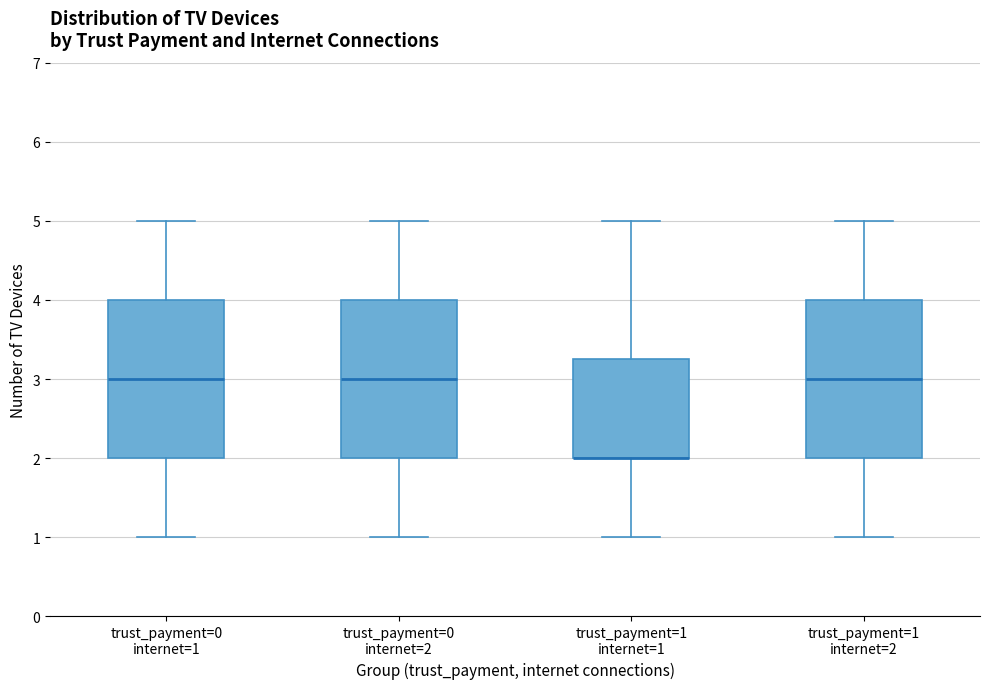

Reading left to right, transcribe this box plot: for each box, give where its median line is, the range the box spans, and where its two whiskers end, as read against the y-axis. The values are not printed on the chart, so give them approximately, as read against the axis.

trust_payment=0 internet=1: median 3.0, box 2.0 to 4.0, whiskers 1.0 to 5.0
trust_payment=0 internet=2: median 3.0, box 2.0 to 4.0, whiskers 1.0 to 5.0
trust_payment=1 internet=1: median 2.0 (drawn on the box's lower edge), box 2.0 to 3.3, whiskers 1.0 to 5.0
trust_payment=1 internet=2: median 3.0, box 2.0 to 4.0, whiskers 1.0 to 5.0